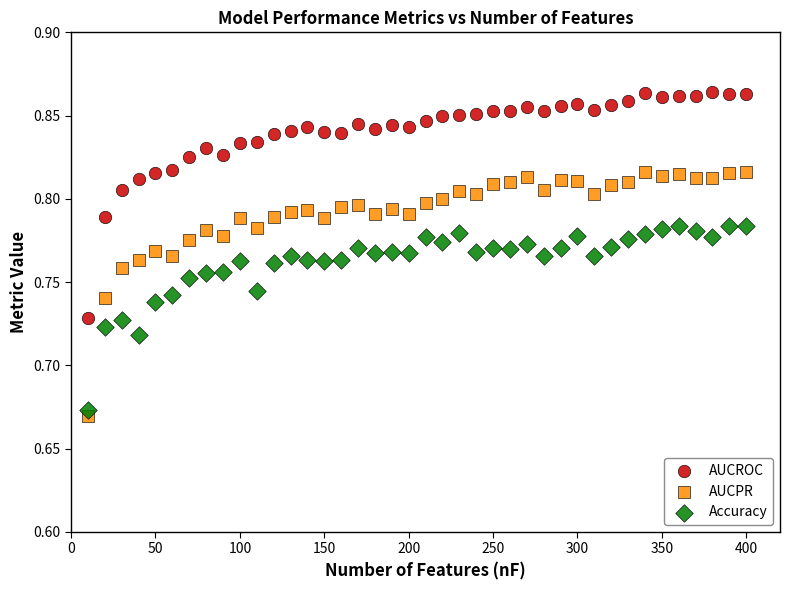

What are all the series names shown in the legend?

AUCROC, AUCPR, Accuracy